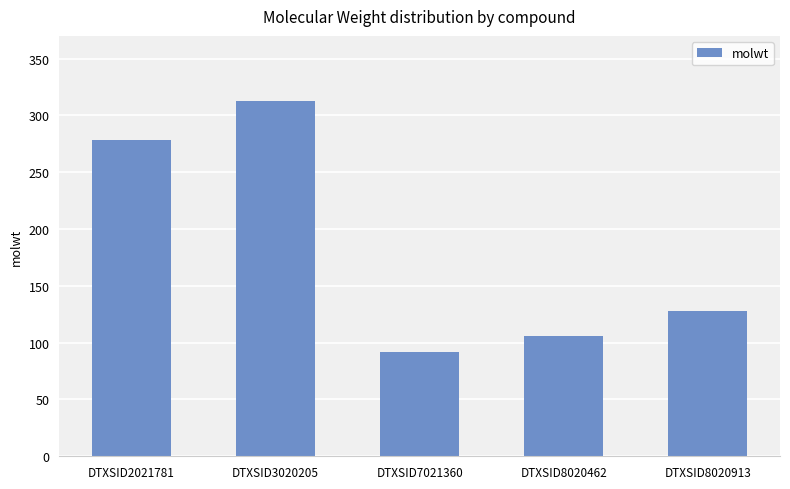

What is the sum of the values at DTXSID3020205 and DTXSID8020913?

440.6